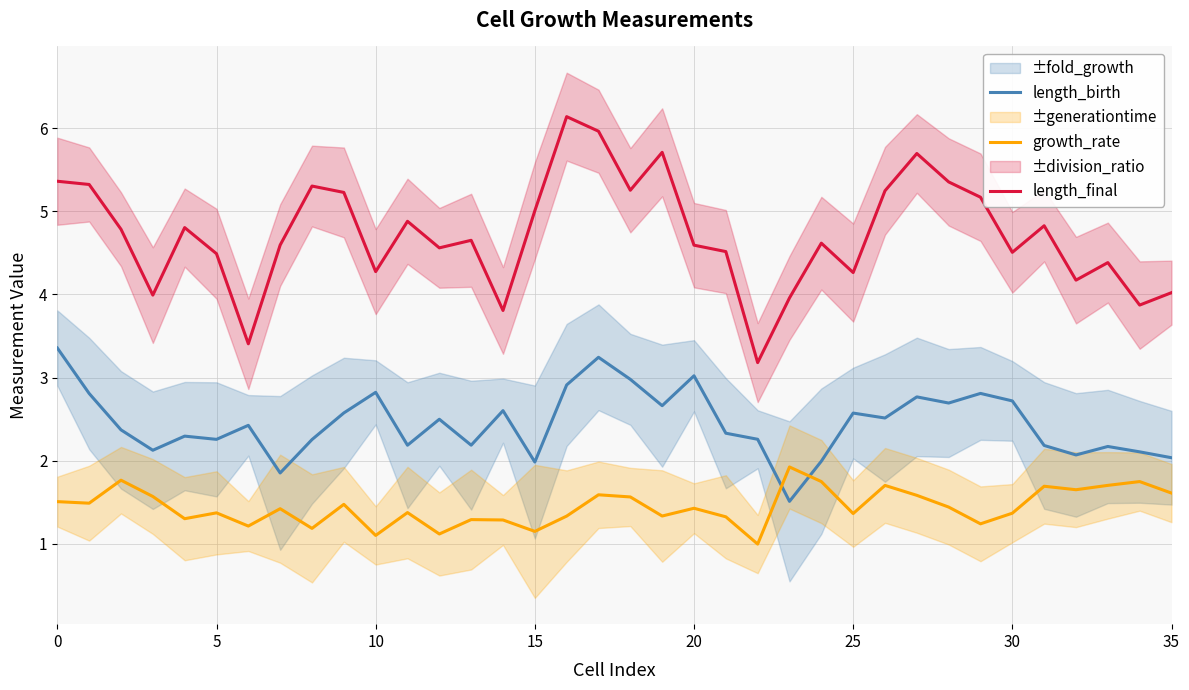

How many intersections are there between growth_rate and length_birth?

2